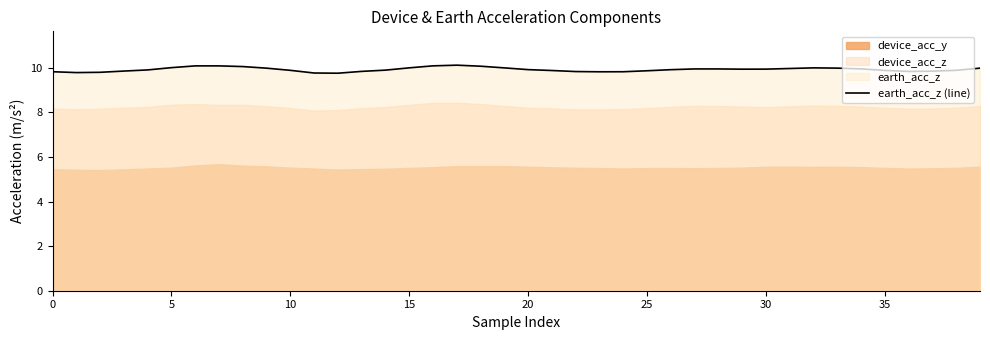

The value of earth_acc_z (line) at 0 is 9.8. True or false?

True